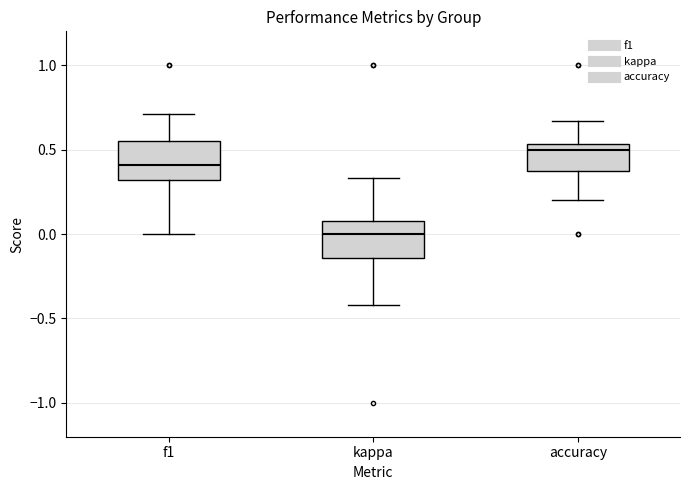

Which box's median line is the lowest?

kappa